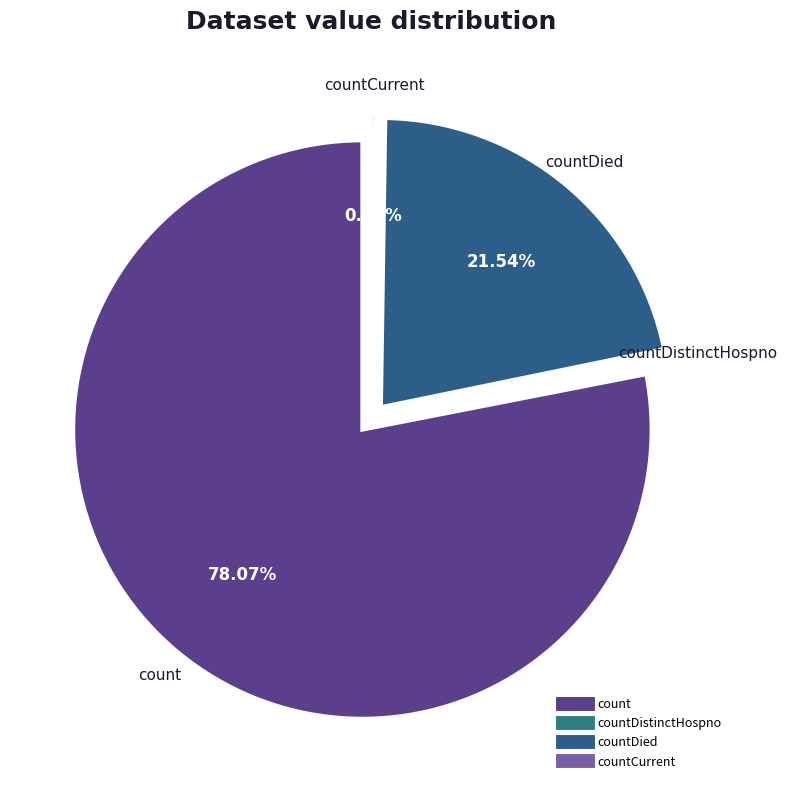

What is the largest slice in the pie chart?

count